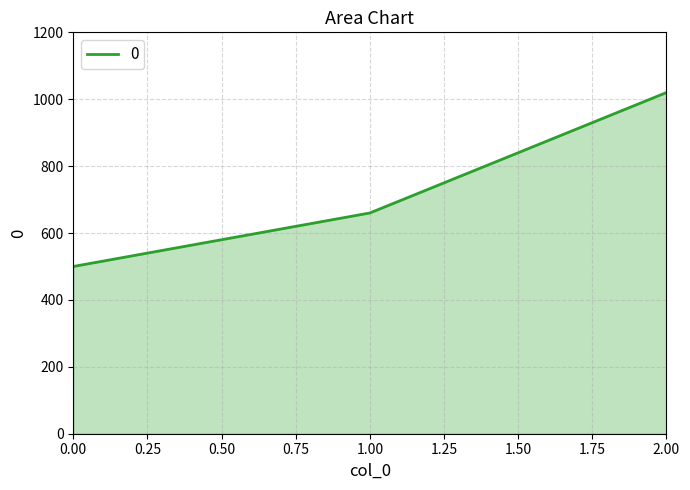

What is the ratio of the value at 1.00 to the value at 0.00?

1.3